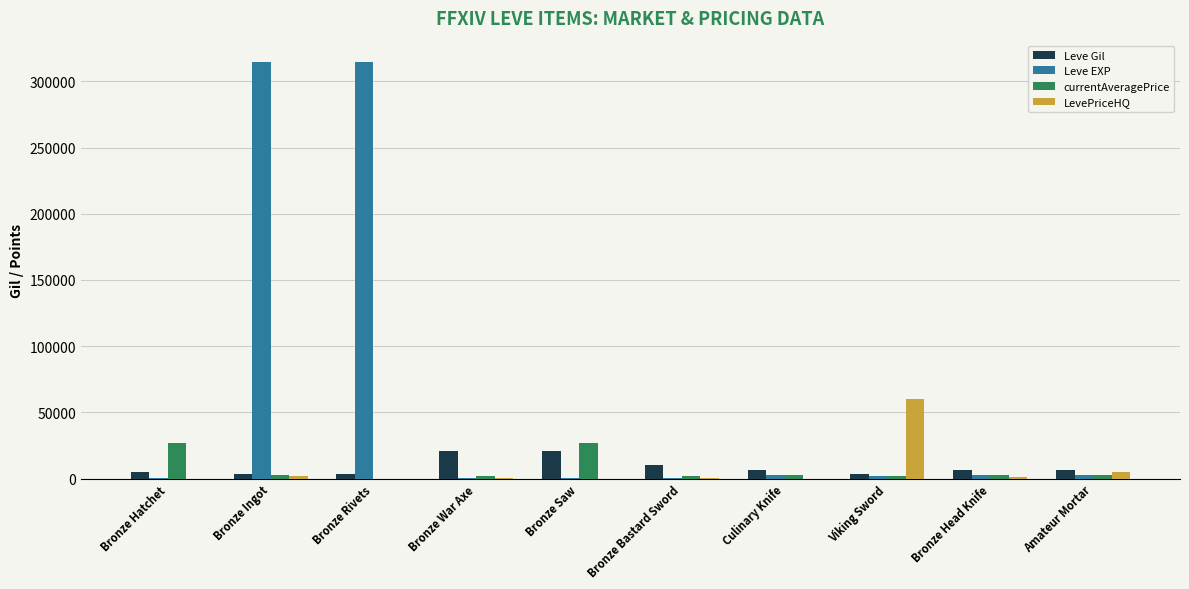

Which series has the largest total across all categories?

Leve EXP